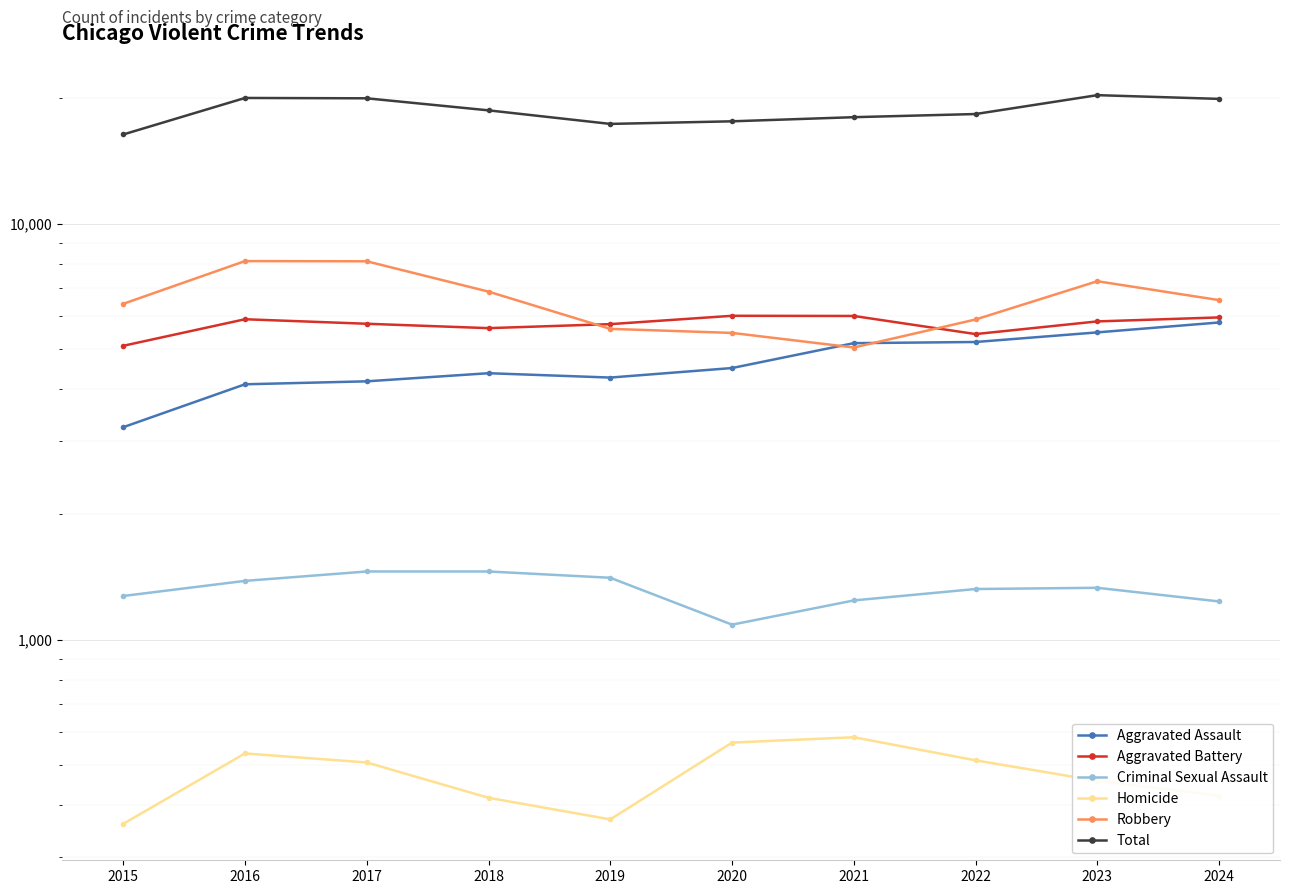

In Homicide, how many points are higher than both neighbors (excluding endpoints)?

2